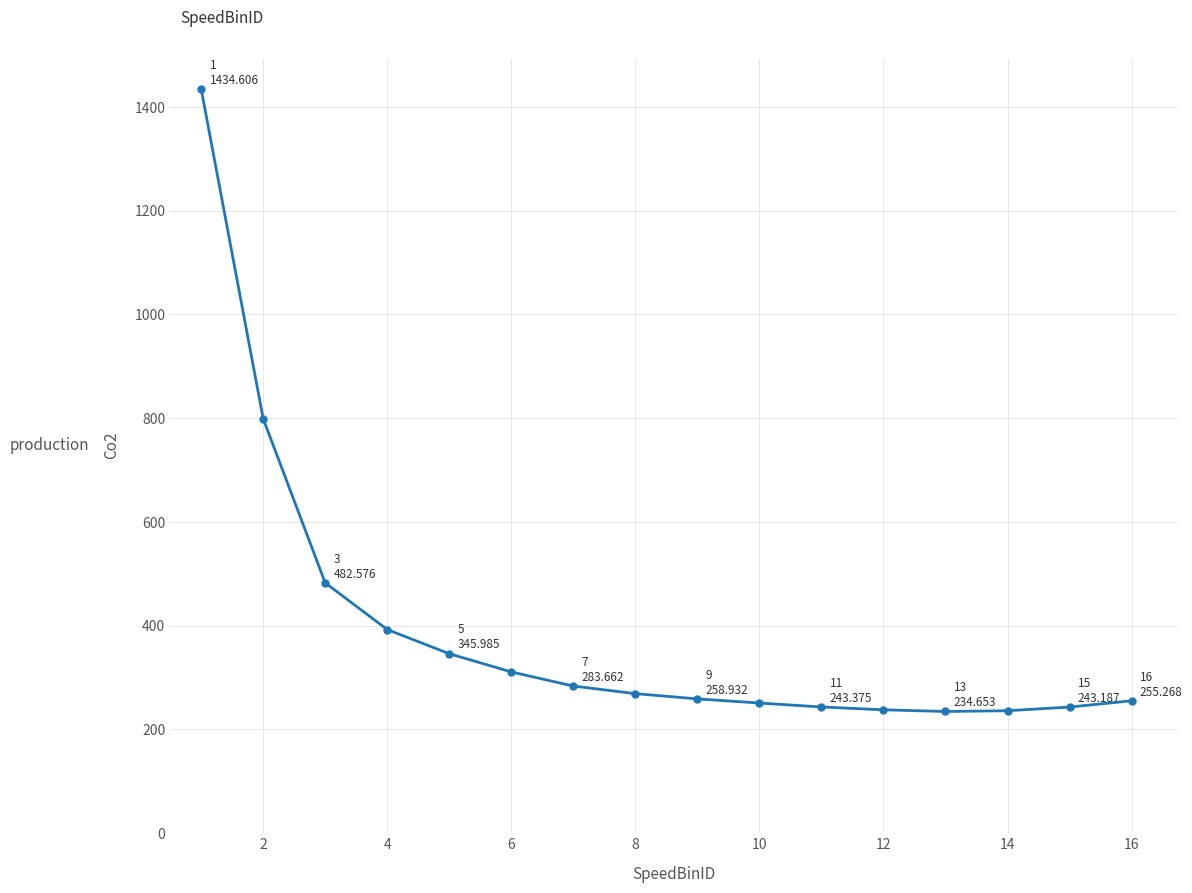

What is the sum of all values?

6278.7